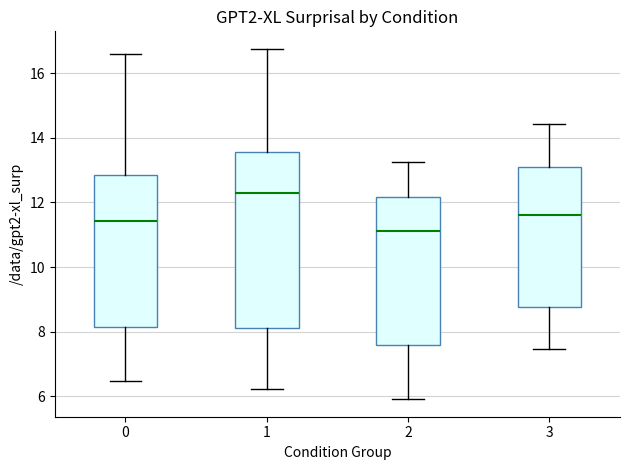

Reading left to right, transcribe this box plot: for each box, give where its median line is, the range the box spans, and where its two whiskers end, as read against the y-axis. The values are not printed on the chart, so give them approximately, as read against the axis.

0: median 11.4, box 8.2 to 12.8, whiskers 6.4 to 16.6
1: median 12.2, box 8.2 to 13.6, whiskers 6.2 to 16.8
2: median 11.2, box 7.6 to 12.2, whiskers 6.0 to 13.2
3: median 11.6, box 8.8 to 13.0, whiskers 7.4 to 14.4